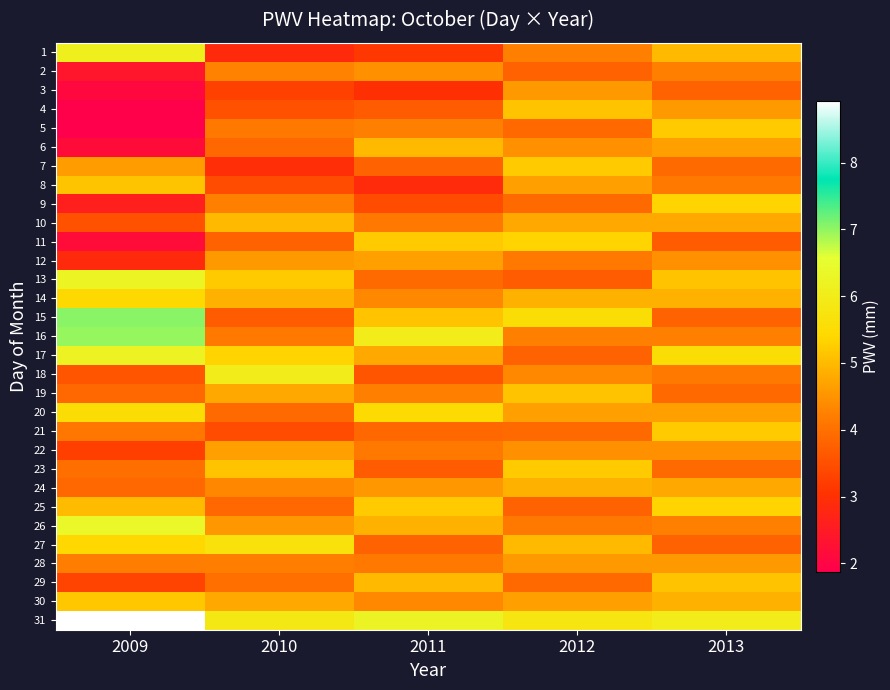

Rank the series at 2013 from lowest to highest value.

11, 3, 15, 27, 19, 7, 23, 8, 18, 2, 16, 26, 12, 22, 4, 28, 6, 20, 10, 24, 14, 30, 1, 13, 29, 5, 21, 9, 25, 17, 31